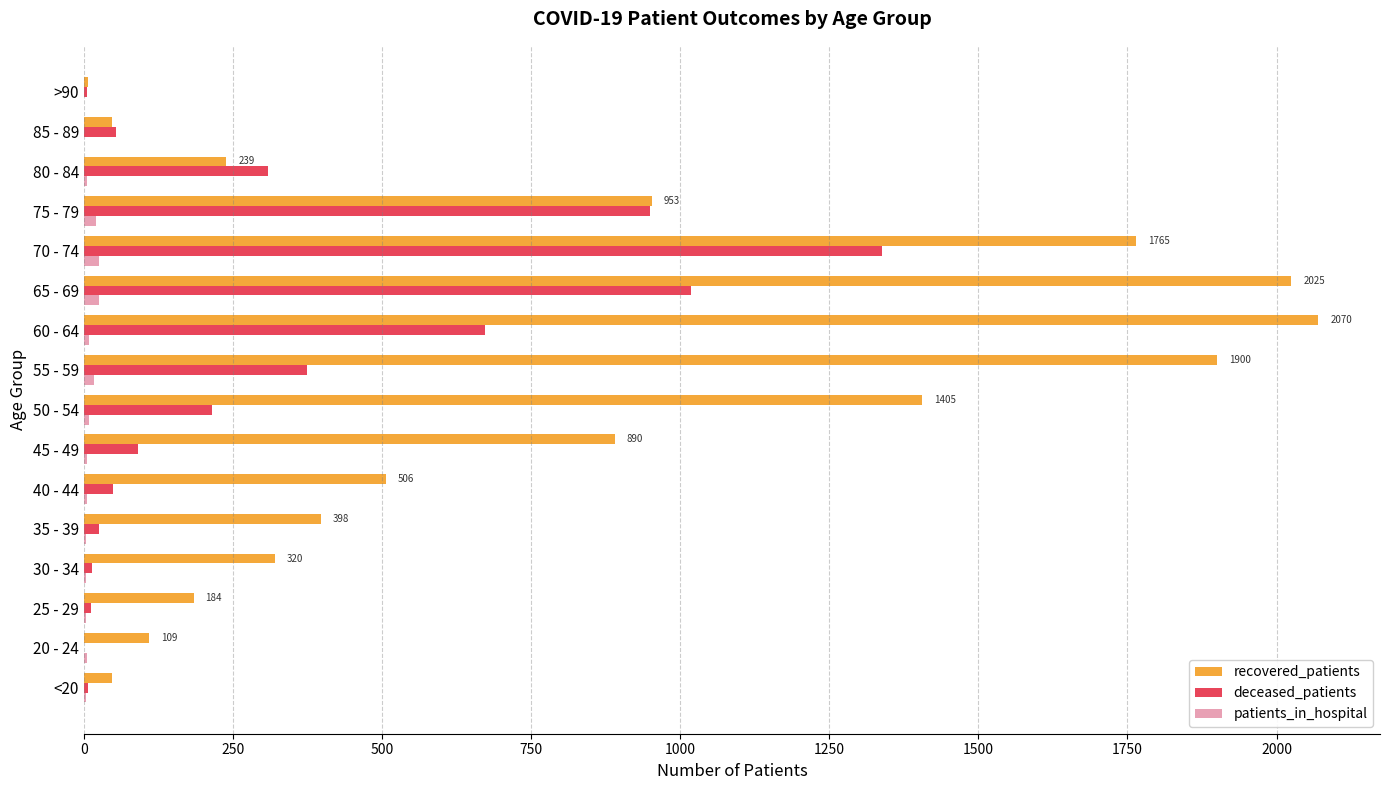

What is the average value of the deceased_patients series?

321